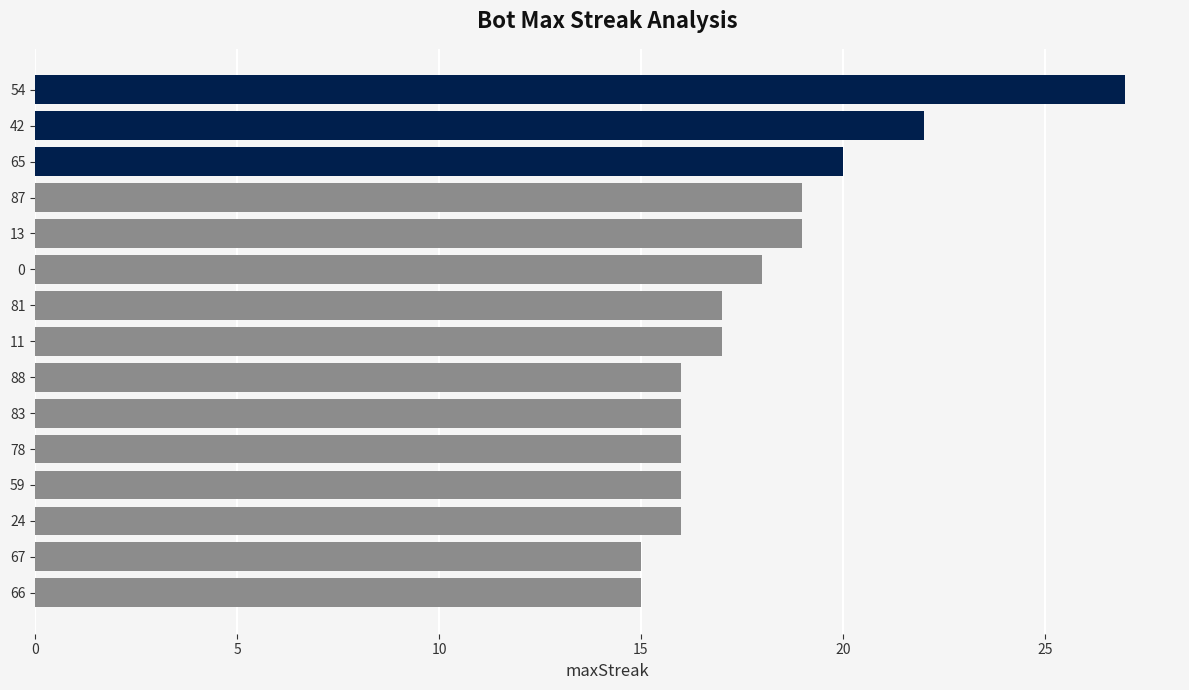

What is the greatest value displayed?

27